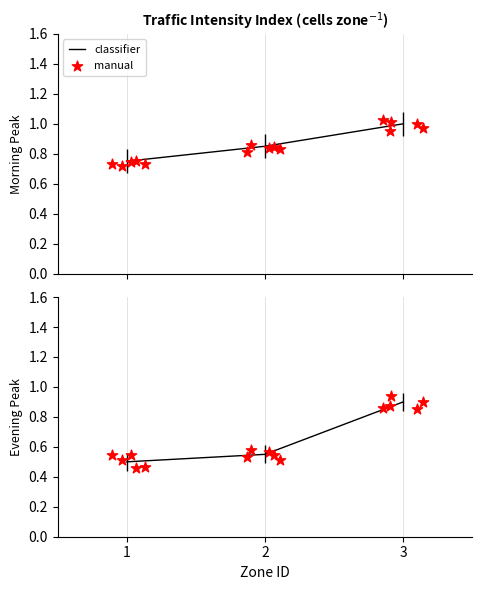

Which series reaches the minimum Y coordinate?

Evening Peak